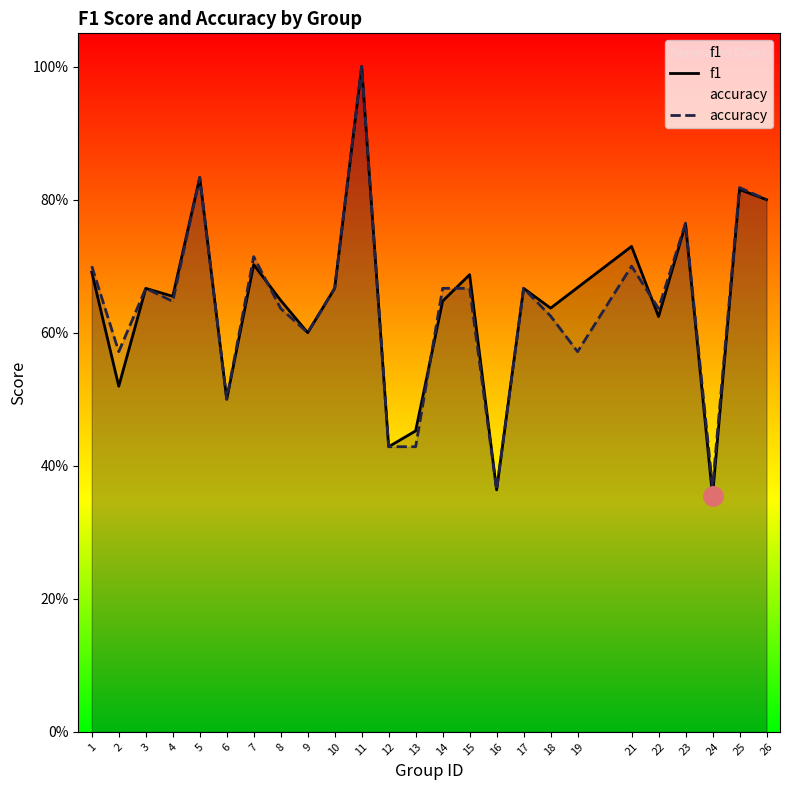

At how many categories does at least one series exceed 0?

25